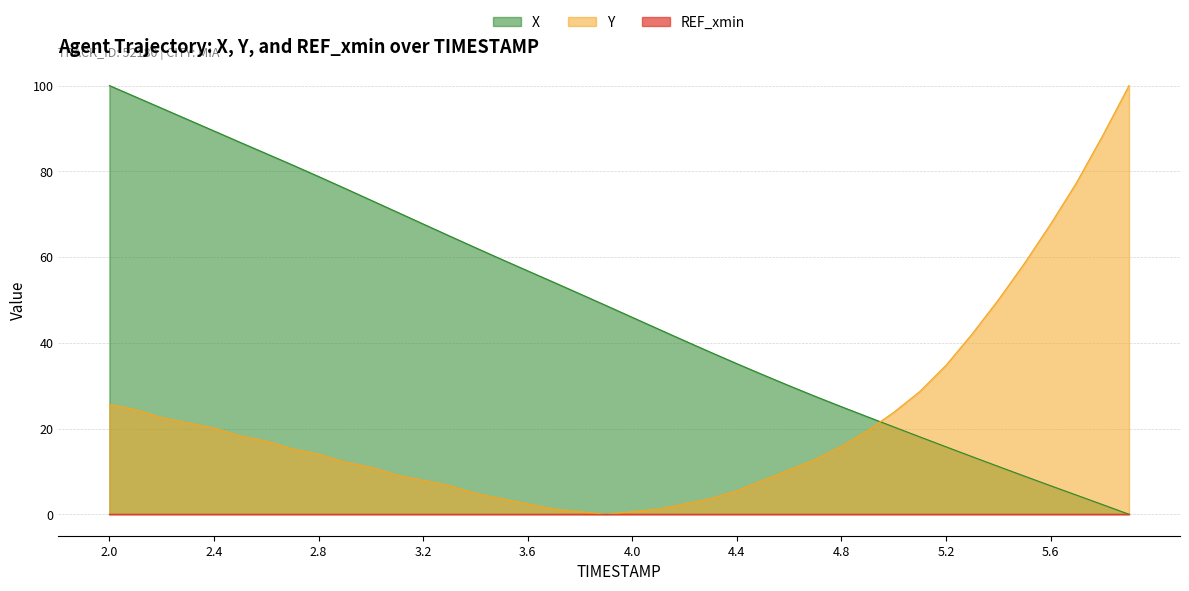

What is the total value across all series at 2.2?

117.3